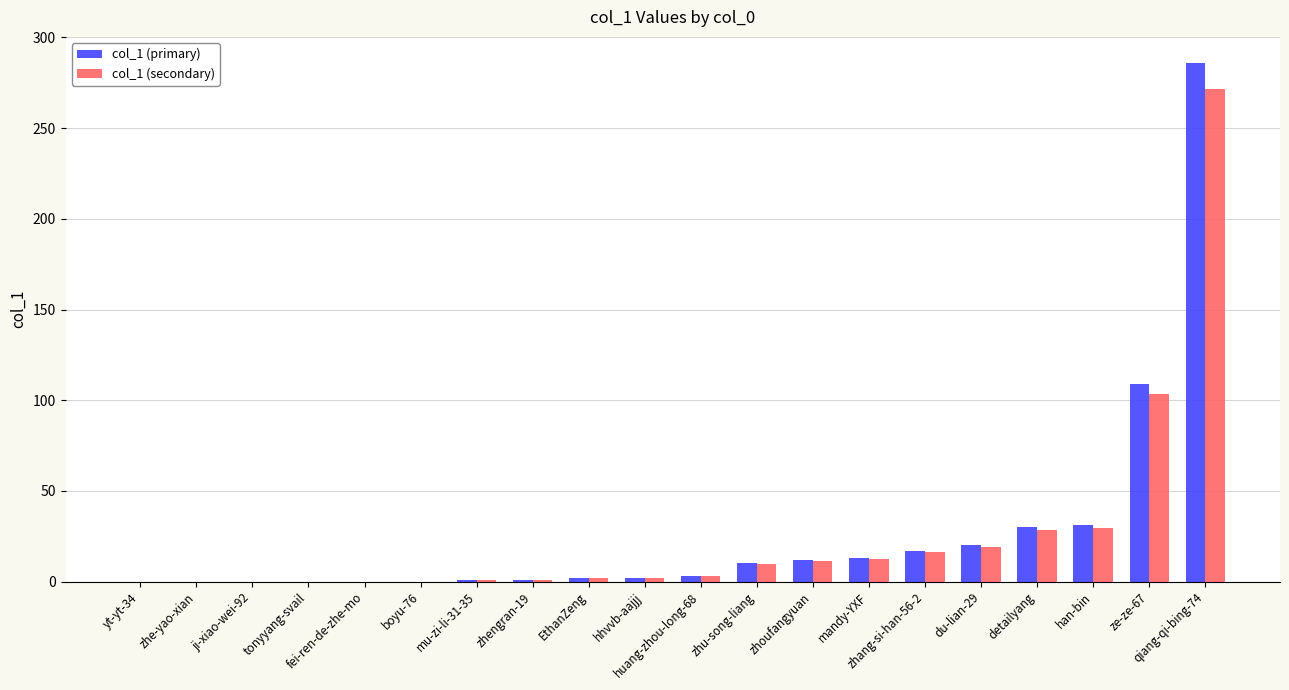

Which series has the largest range (max minus min)?

col_1 (primary)